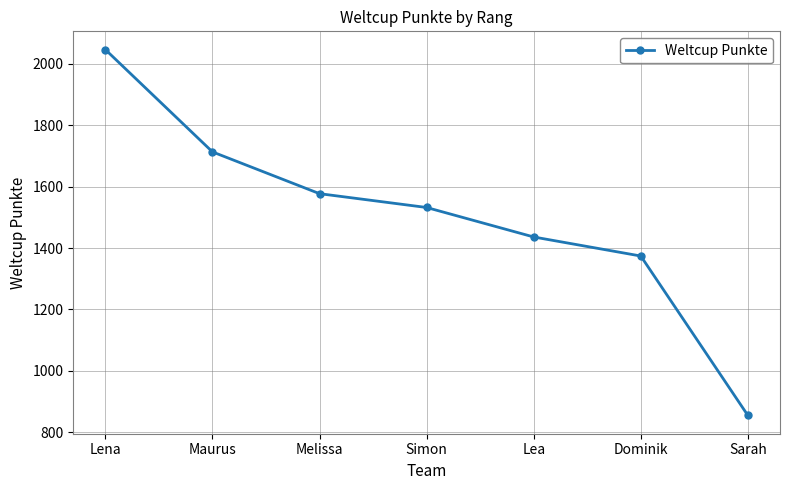

At which label does the data first exceed 1532?

Lena